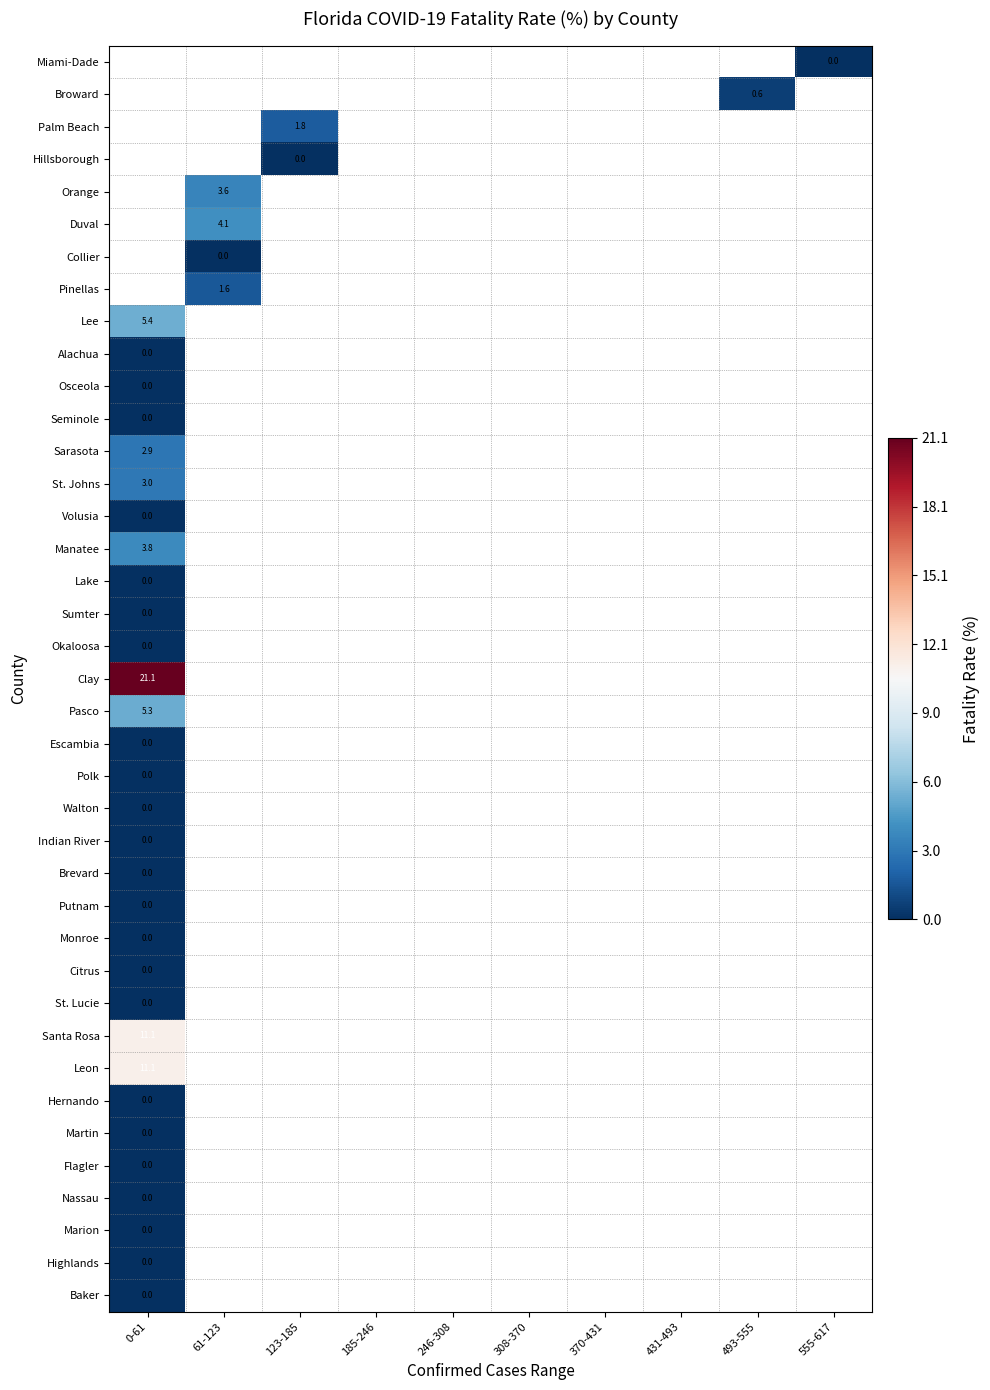

Rank the series by their average value, from lowest to highest.

Miami-Dade, Broward, Palm Beach, Hillsborough, Orange, Duval, Collier, Pinellas, Lee, Alachua, Osceola, Seminole, Sarasota, St. Johns, Volusia, Manatee, Lake, Sumter, Okaloosa, Clay, Pasco, Escambia, Polk, Walton, Indian River, Brevard, Putnam, Monroe, Citrus, St. Lucie, Santa Rosa, Leon, Hernando, Martin, Flagler, Nassau, Marion, Highlands, Baker